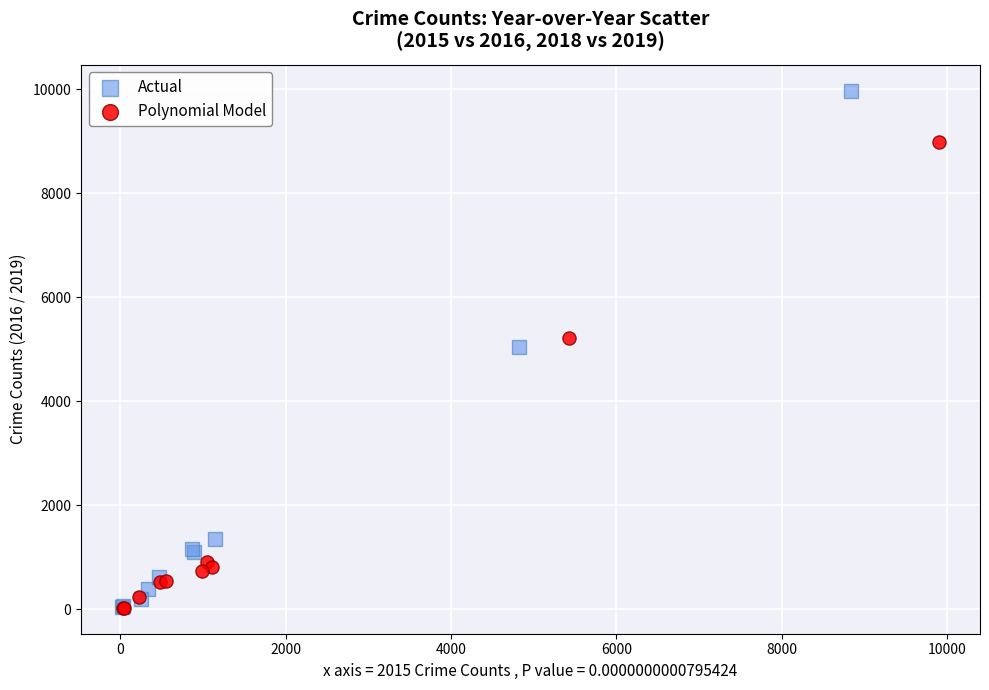

Which series has the widest spread of Y values?

Actual